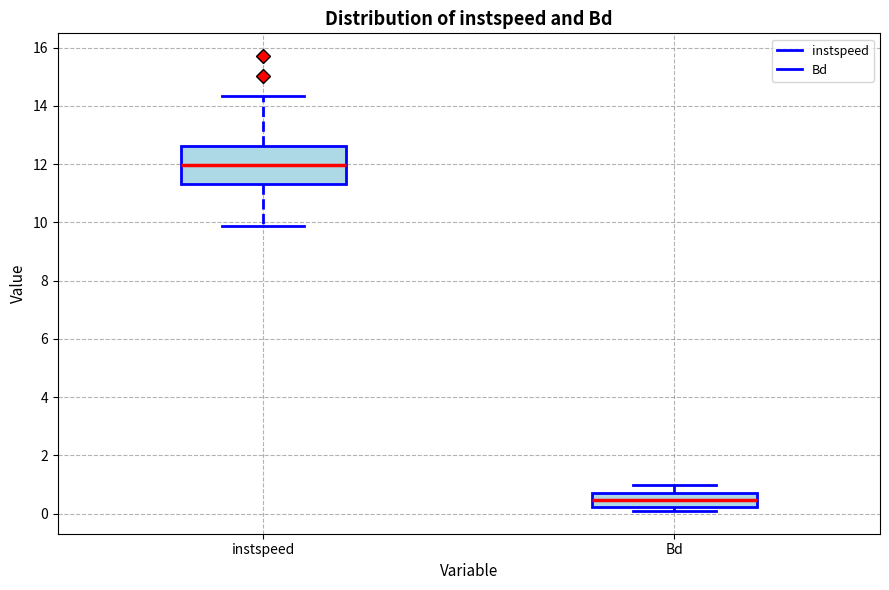

Which box has the highest median line?

instspeed